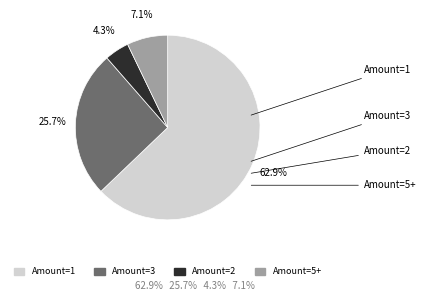

To the nearest percent, what is the difference between the largest and smallest slice percentages?

59%